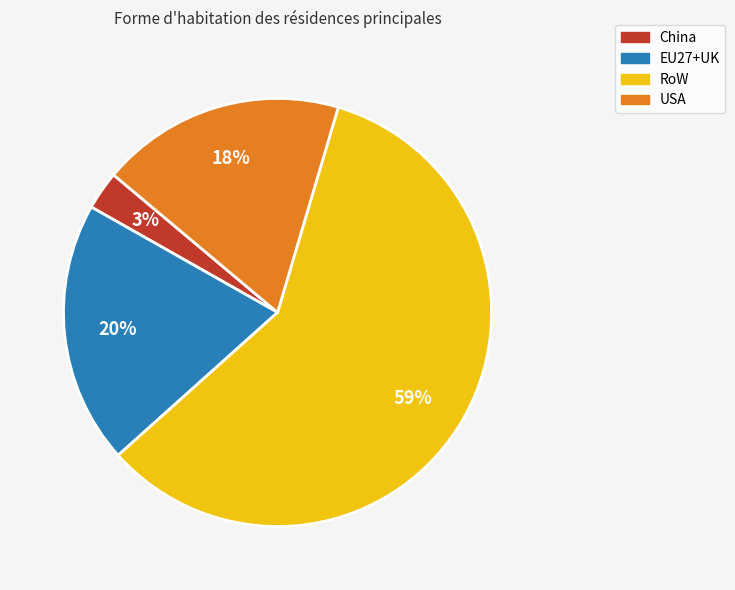

Is the sum of USA and EU27+UK greater than half?

No